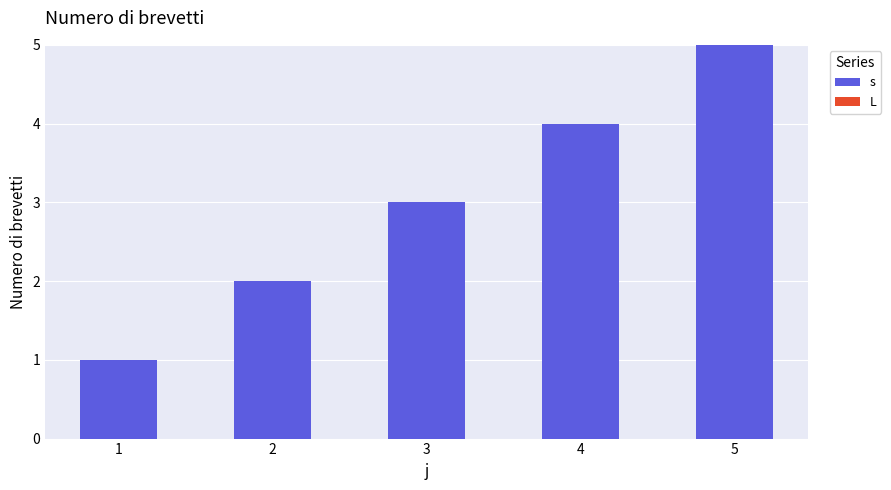

List the labels in order of value, smallest first.

1, 2, 3, 4, 5